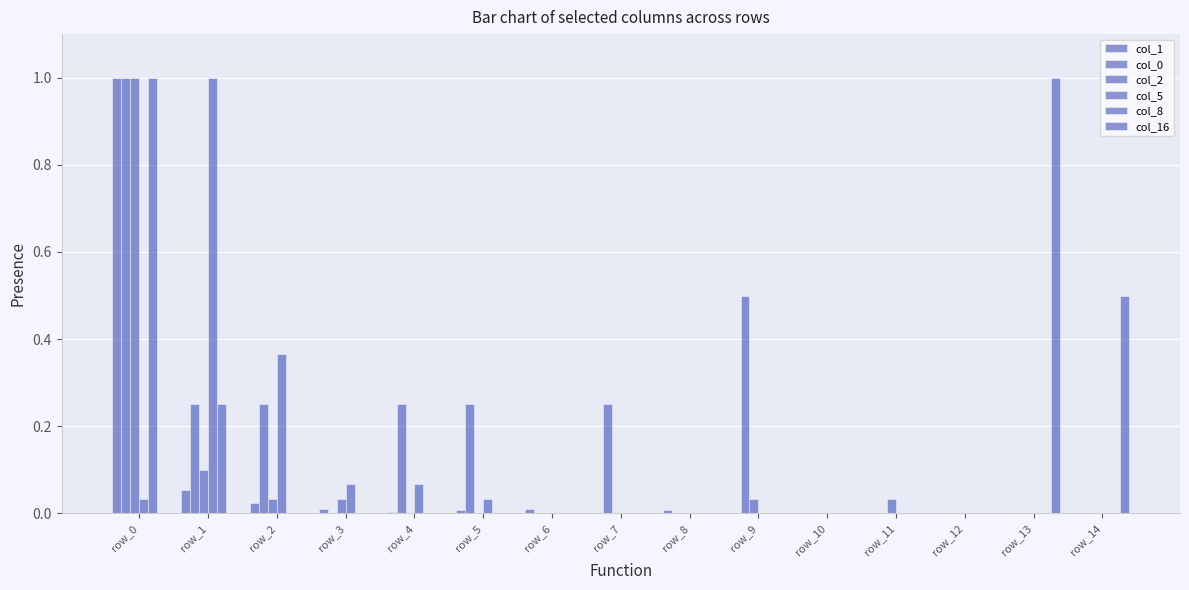

Reading left to right, list all the values displayed in this chart.

col_1: row_0=1.0	row_1=0.1	row_2=0.0	row_3=0.0	row_4=0.0	row_5=0.0	row_6=0.0	row_7=0.0	row_8=0.0	row_9=0.0	row_10=0.0	row_11=0.0	row_12=0.0	row_13=0.0	row_14=0.0
col_0: row_0=1.0	row_1=0.2	row_2=0.2	row_3=0.0	row_4=0.2	row_5=0.2	row_6=0.0	row_7=0.2	row_8=0.0	row_9=0.5	row_10=0.0	row_11=0.0	row_12=0.0	row_13=0.0	row_14=0.0
col_2: row_0=1.0	row_1=0.1	row_2=0.0	row_3=0.0	row_4=0.0	row_5=0.0	row_6=0.0	row_7=0.0	row_8=0.0	row_9=0.0	row_10=0.0	row_11=0.0	row_12=0.0	row_13=0.0	row_14=0.0
col_5: row_0=0.0	row_1=1.0	row_2=0.4	row_3=0.1	row_4=0.1	row_5=0.0	row_6=0.0	row_7=0.0	row_8=0.0	row_9=0.0	row_10=0.0	row_11=0.0	row_12=0.0	row_13=0.0	row_14=0.0
col_8: row_0=1.0	row_1=0.2	row_2=0.0	row_3=0.0	row_4=0.0	row_5=0.0	row_6=0.0	row_7=0.0	row_8=0.0	row_9=0.0	row_10=0.0	row_11=0.0	row_12=0.0	row_13=0.0	row_14=0.0
col_16: row_0=0.0	row_1=0.0	row_2=0.0	row_3=0.0	row_4=0.0	row_5=0.0	row_6=0.0	row_7=0.0	row_8=0.0	row_9=0.0	row_10=0.0	row_11=0.0	row_12=0.0	row_13=1.0	row_14=0.5